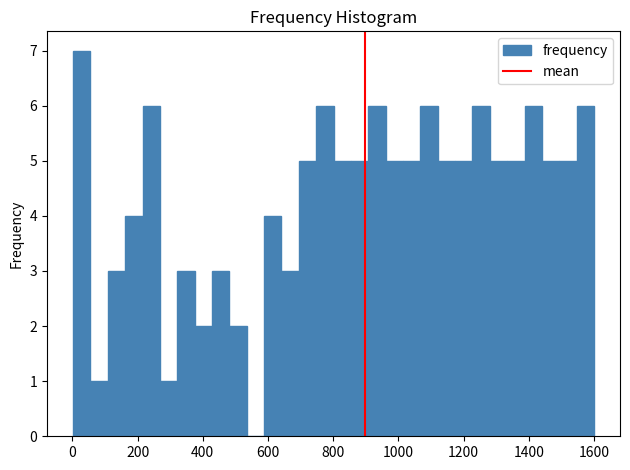

Around what value on the x-axis is the tallest bar? Give the approximate position of its centre, as read against the axis.

20